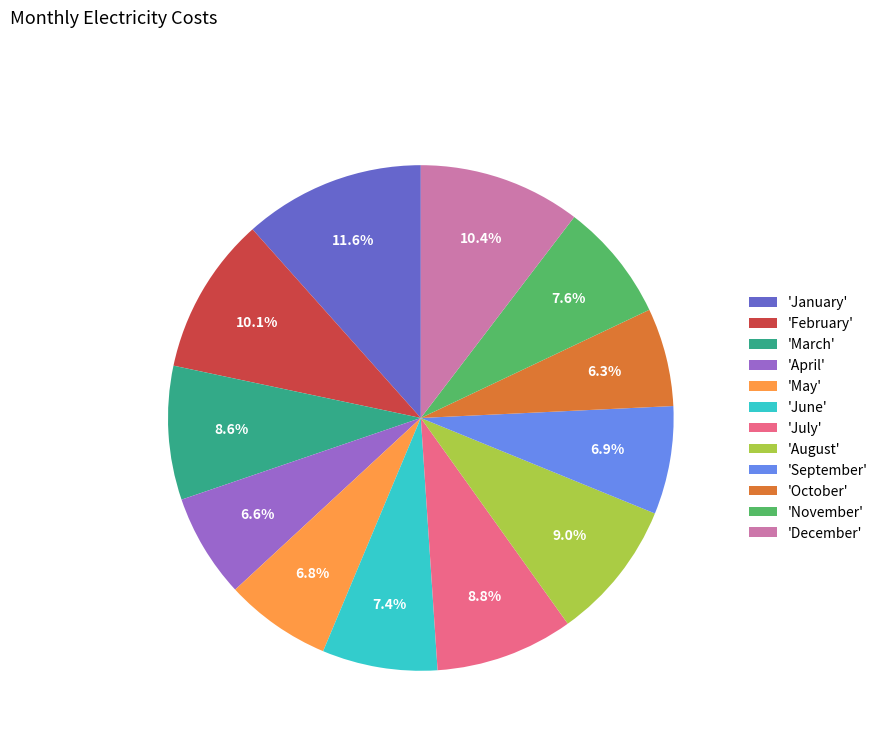

Does 'November' represent more than half of the total?

No